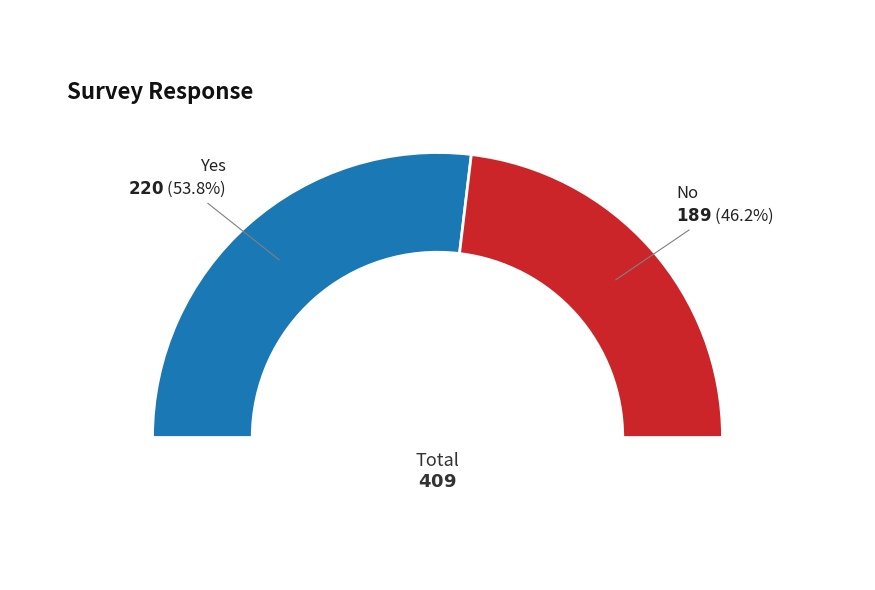

Rank the categories by value from lowest to highest.

No, Yes